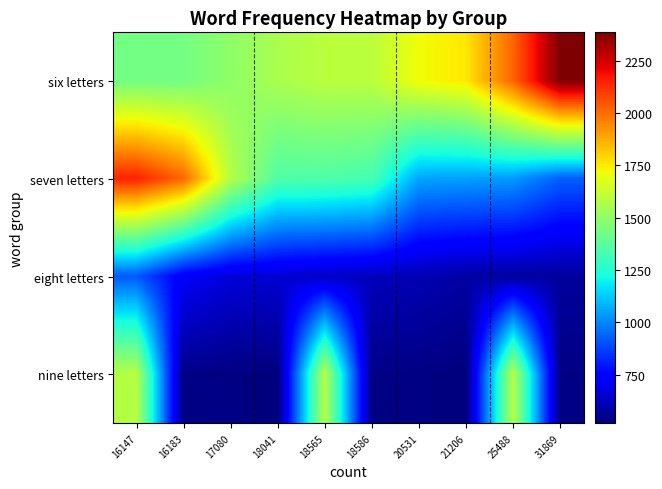

Reading left to right, list all the values displayed in this chart.

six letters: 16147=1432.4	16183=1434.8	17080=1494.1	18041=1556.7	18565=1590.5	18586=1591.8	20531=1715.2	21206=1757.3	25488=2017.2	31869=2385.2
seven letters: 16147=2148.1	16183=2013.6	17080=1583.1	18041=1351.4	18565=1350.9	18586=1328.2	20531=1055.2	21206=1046.7	25488=1035.6	31869=926.9
eight letters: 16147=915.2	16183=725.6	17080=666.4	18041=655.5	18565=634.8	18586=620.3	20531=604.4	21206=578.7	25488=572.4	31869=568.8
nine letters: 16147=1582.0	16183=531.3	17080=527.2	18041=517.2	18565=1582.0	18586=531.3	20531=527.2	21206=517.2	25488=1582.0	31869=531.3